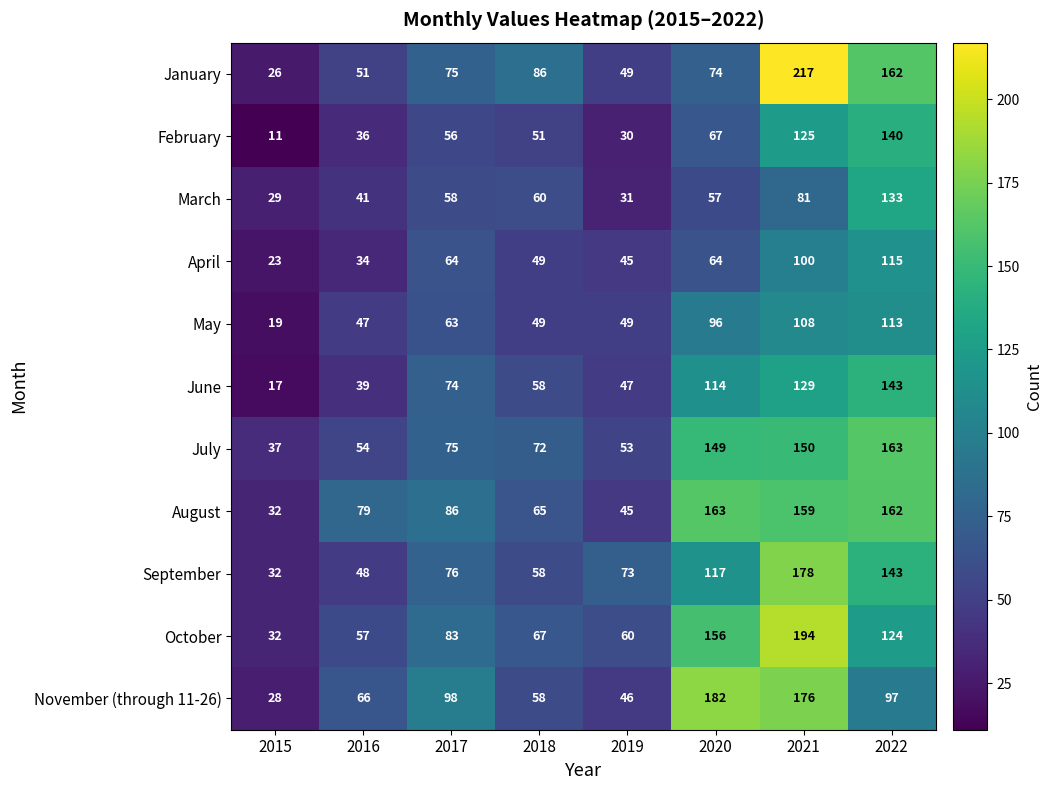

What is the average value of the March series?

61